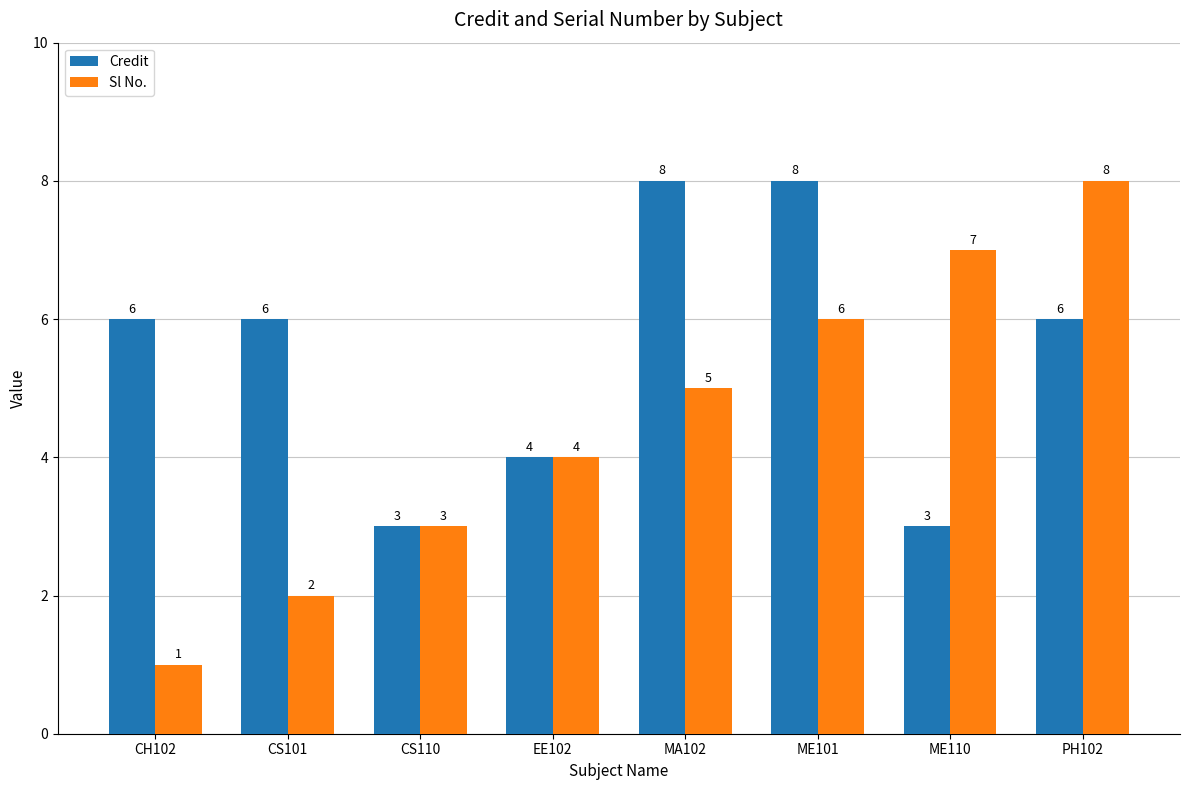

Rank the series by their average value, from highest to lowest.

Credit, Sl No.